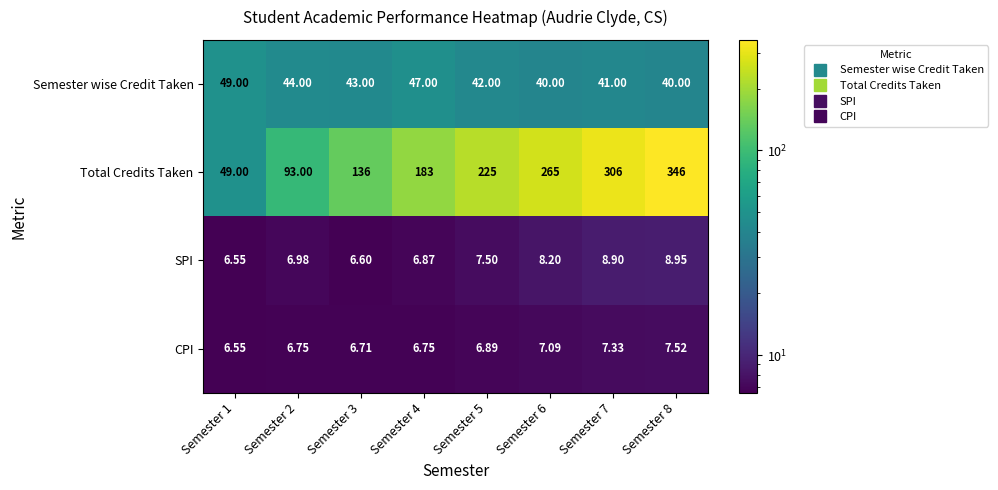

At how many categories does at least one series exceed 169?

5